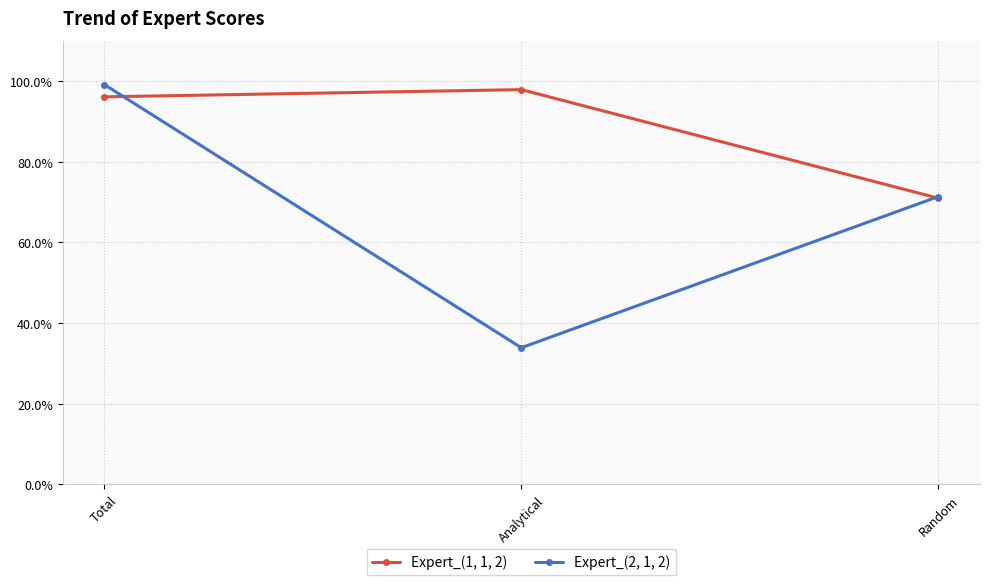

What is the label of the 3rd point from the right?

Total